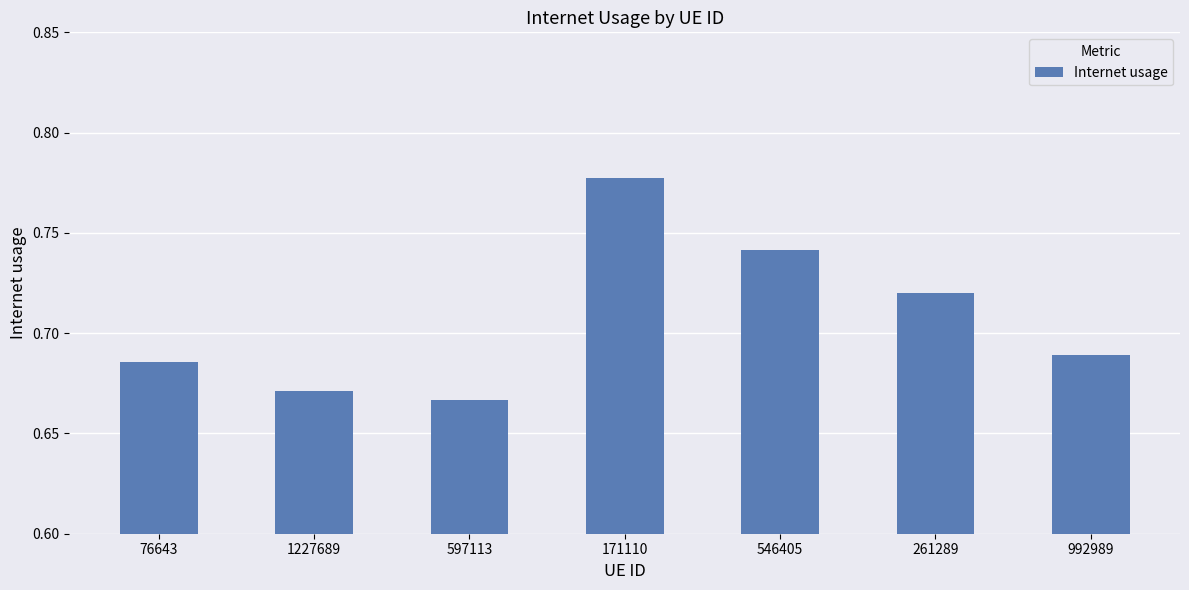

Count the values in the range 0 to 1.

7